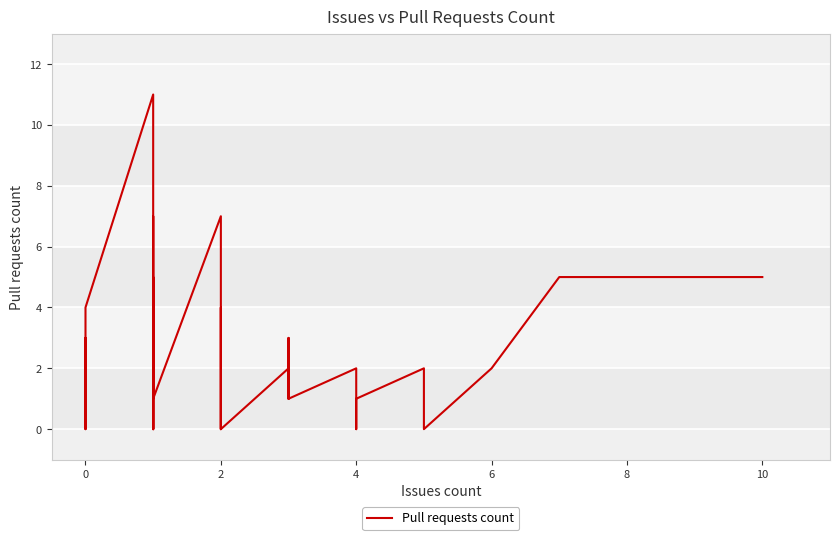

Count the number of values greater than 1.

16